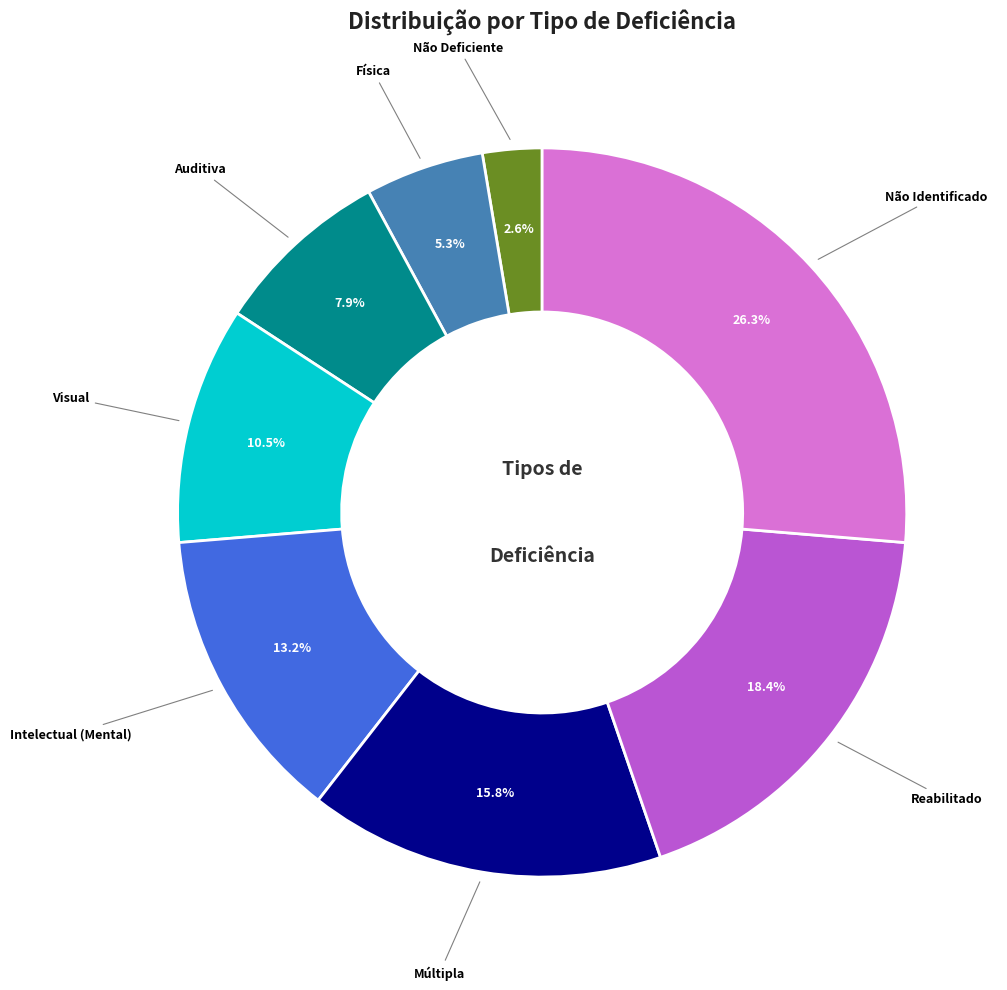

Does any single category account for the majority?

No